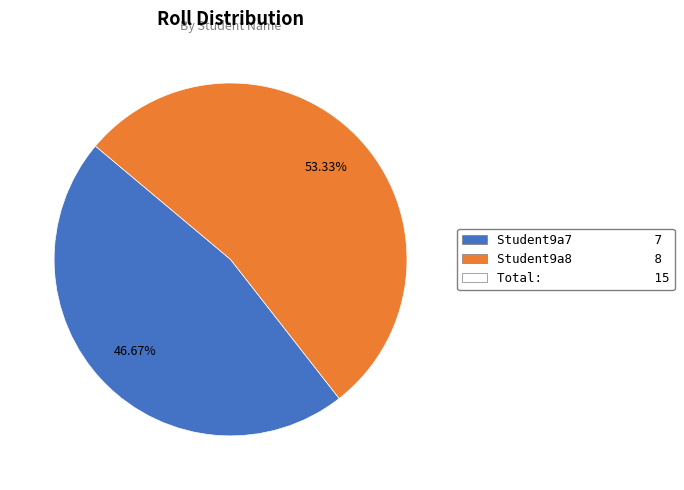

To the nearest percent, what is the difference between the largest and smallest slice percentages?

7%